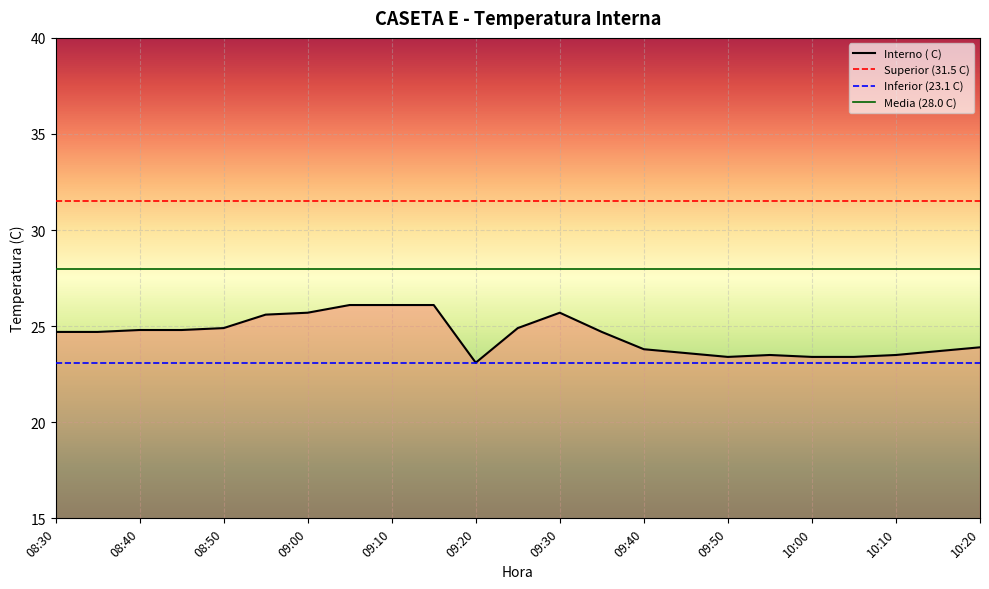

What is the difference between the values at 09:00 and 08:45?

0.9